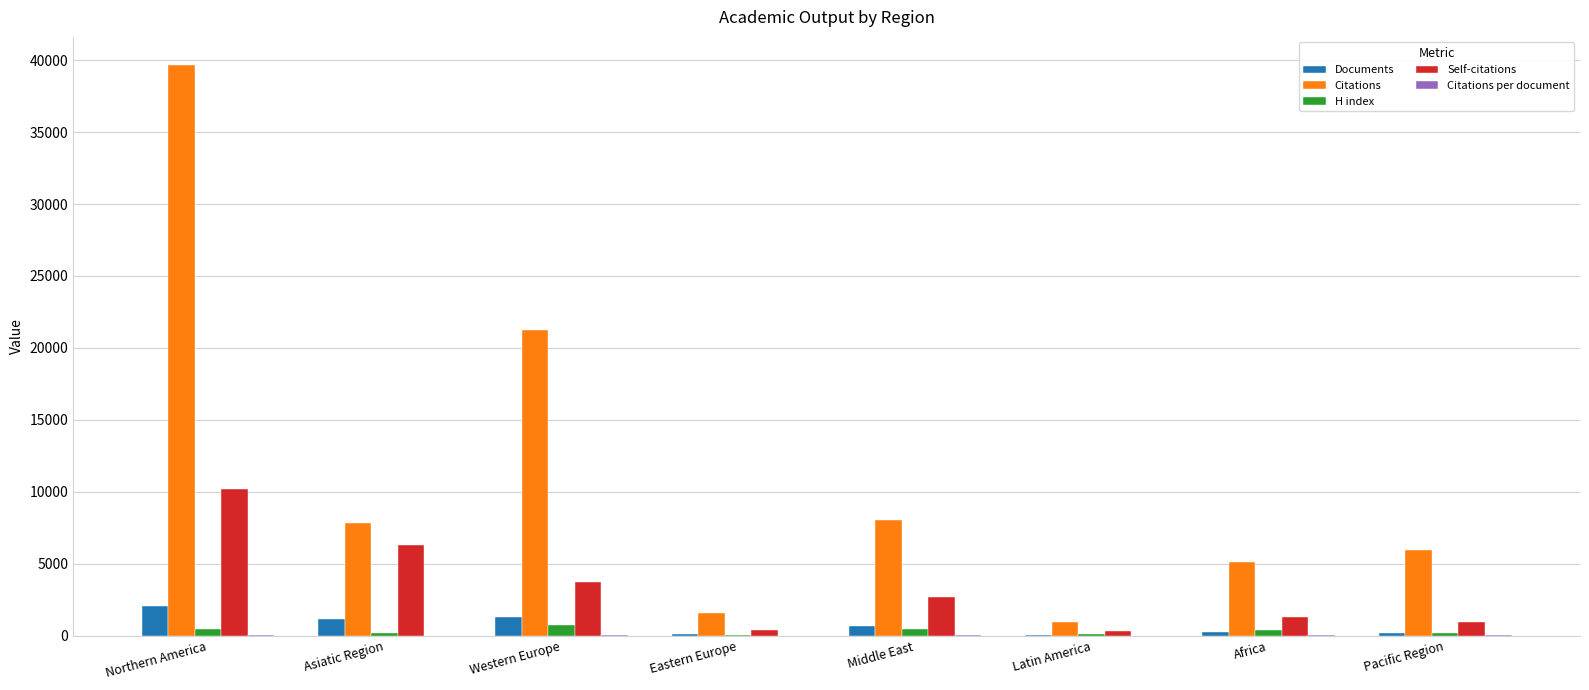

At which label is Self-citations closest to 5258?

Asiatic Region